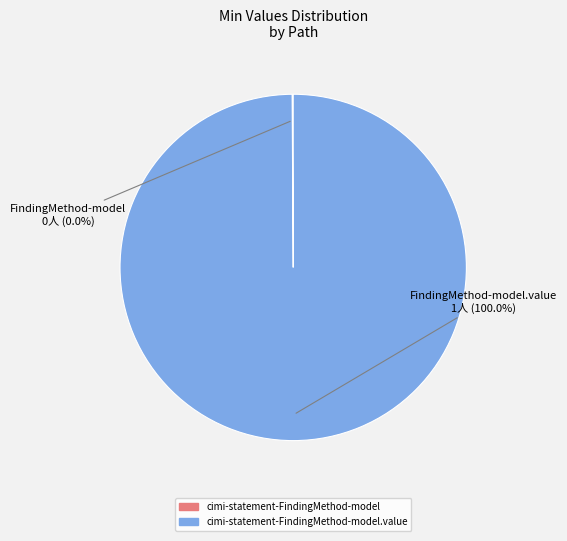

Count the number of slices in the pie.

2